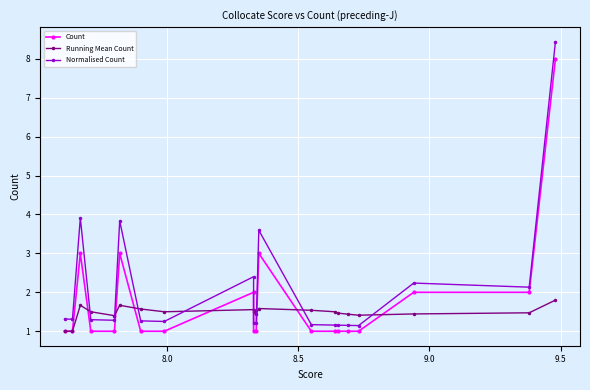

How many interior local peaks does the Normalised Count series have?

5